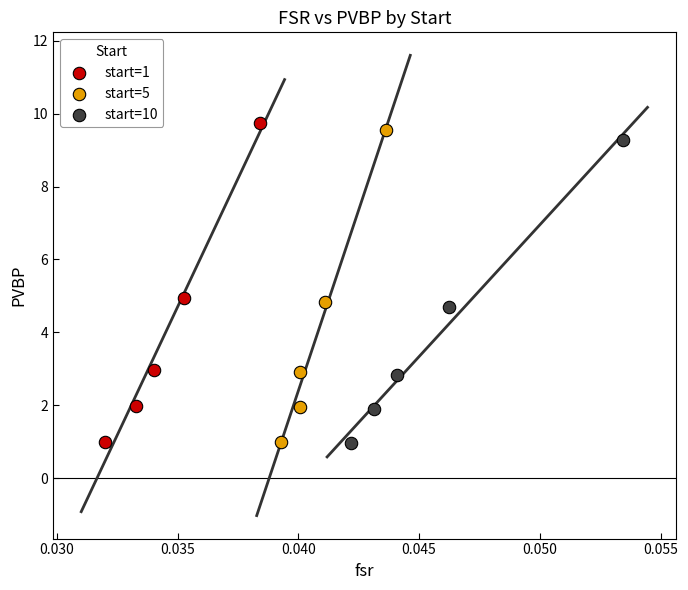

Which series has the largest Y range (max minus min)?

start=1